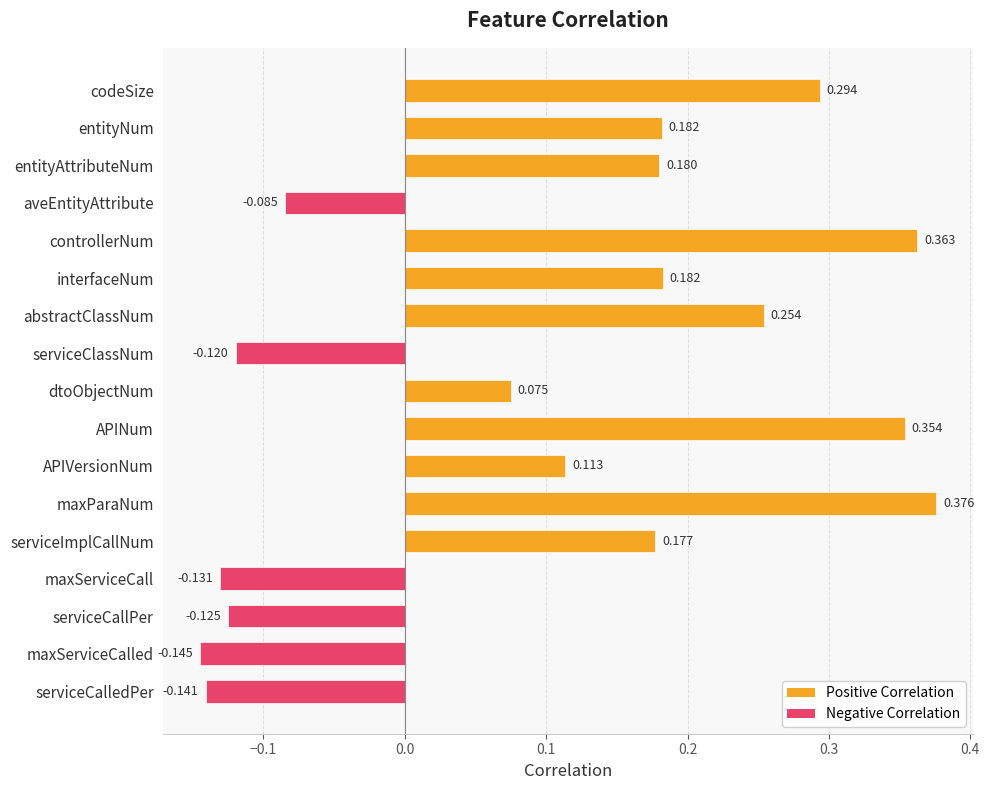

Which category has the lowest value across all series?

maxServiceCalled